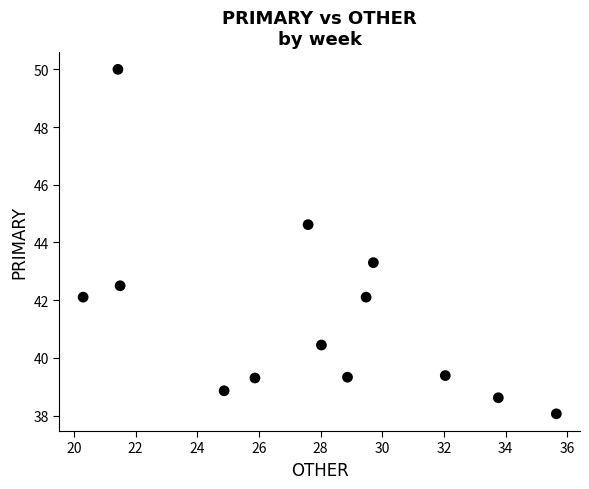

What is the range of Y values (max minus min)?

11.9